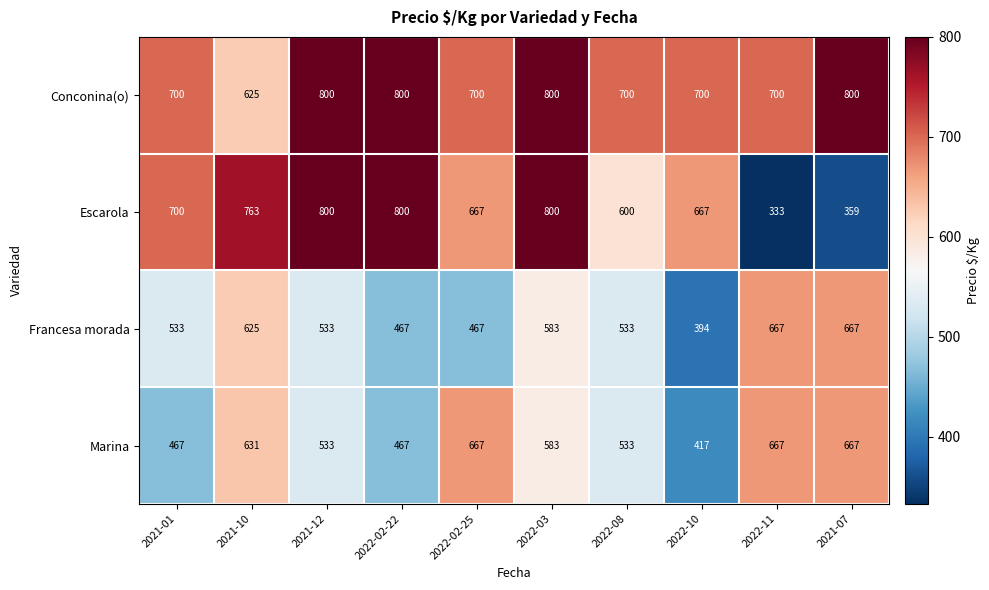

What value does the Francesa morada series have at 2021-10, to the nearest 5?

625